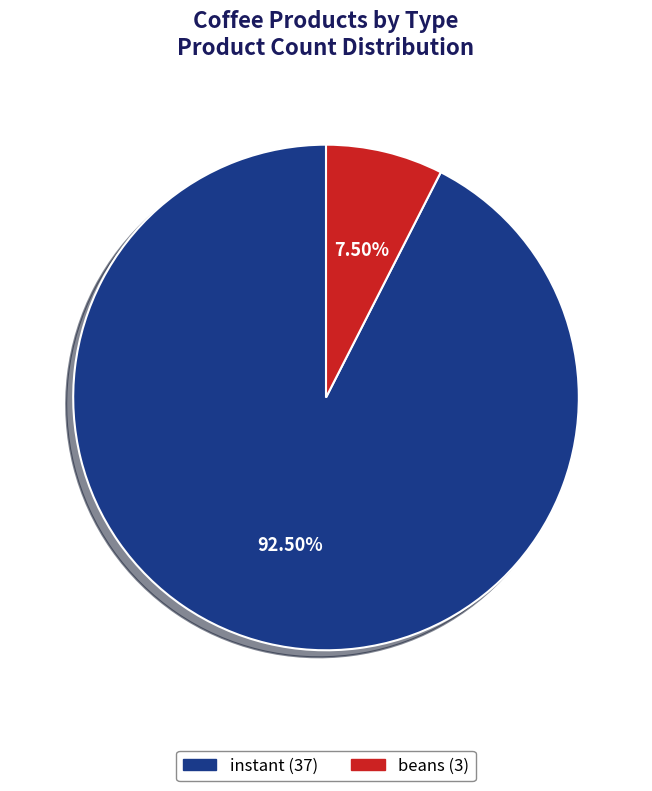

Rank the categories by value from highest to lowest.

instant, beans